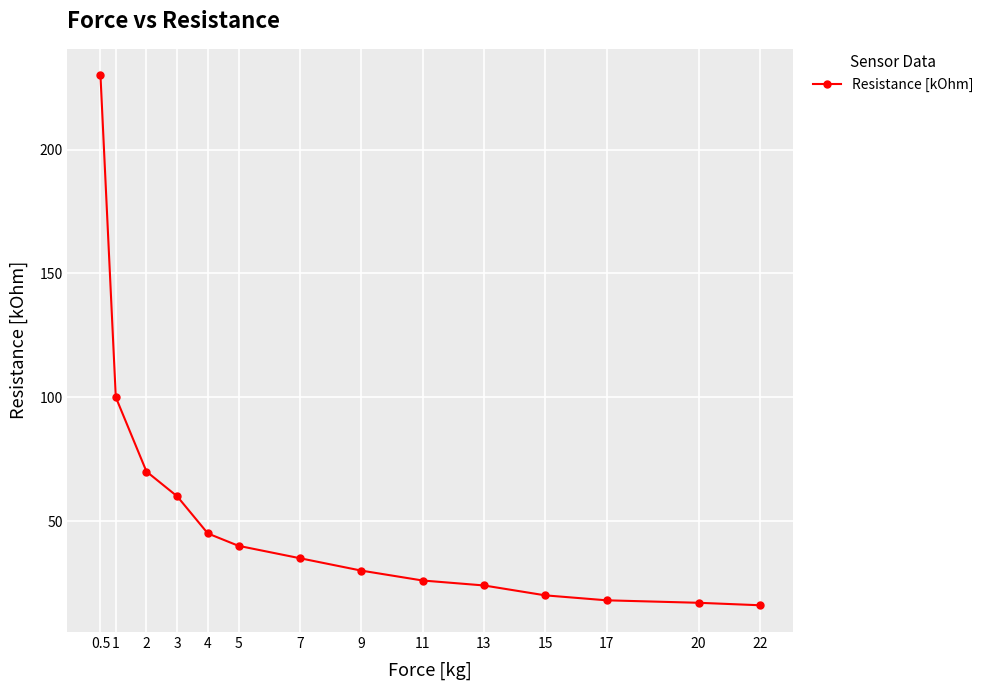

What is the smallest value displayed?

16